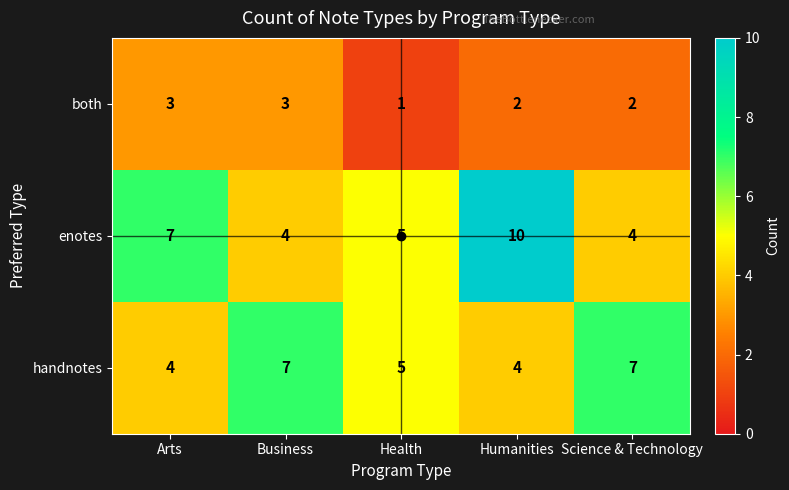

What is the difference between the second highest and minimum values in the handnotes series?

3